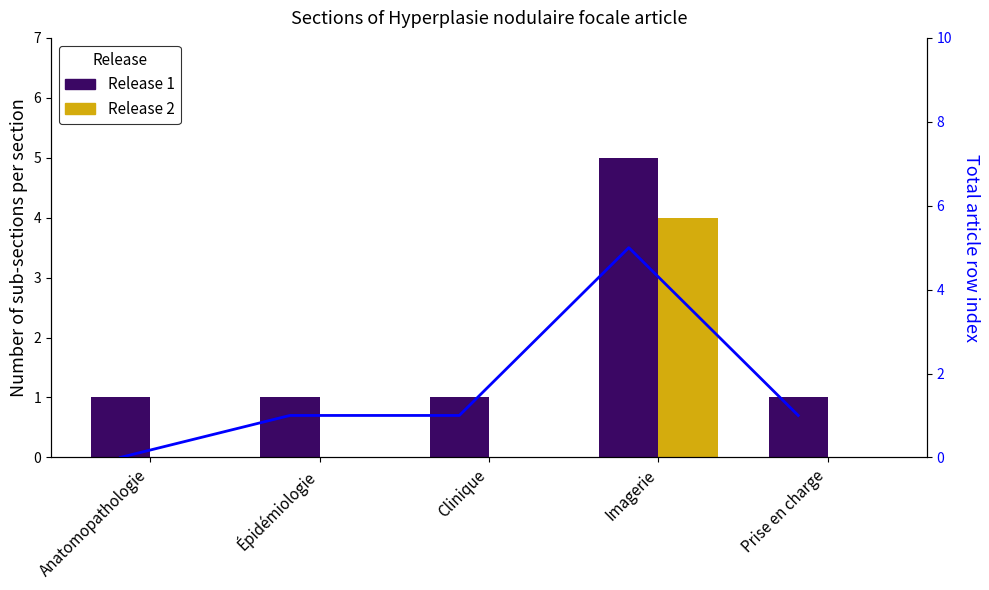

What is the label of the 2nd bar from the left?

Épidémiologie